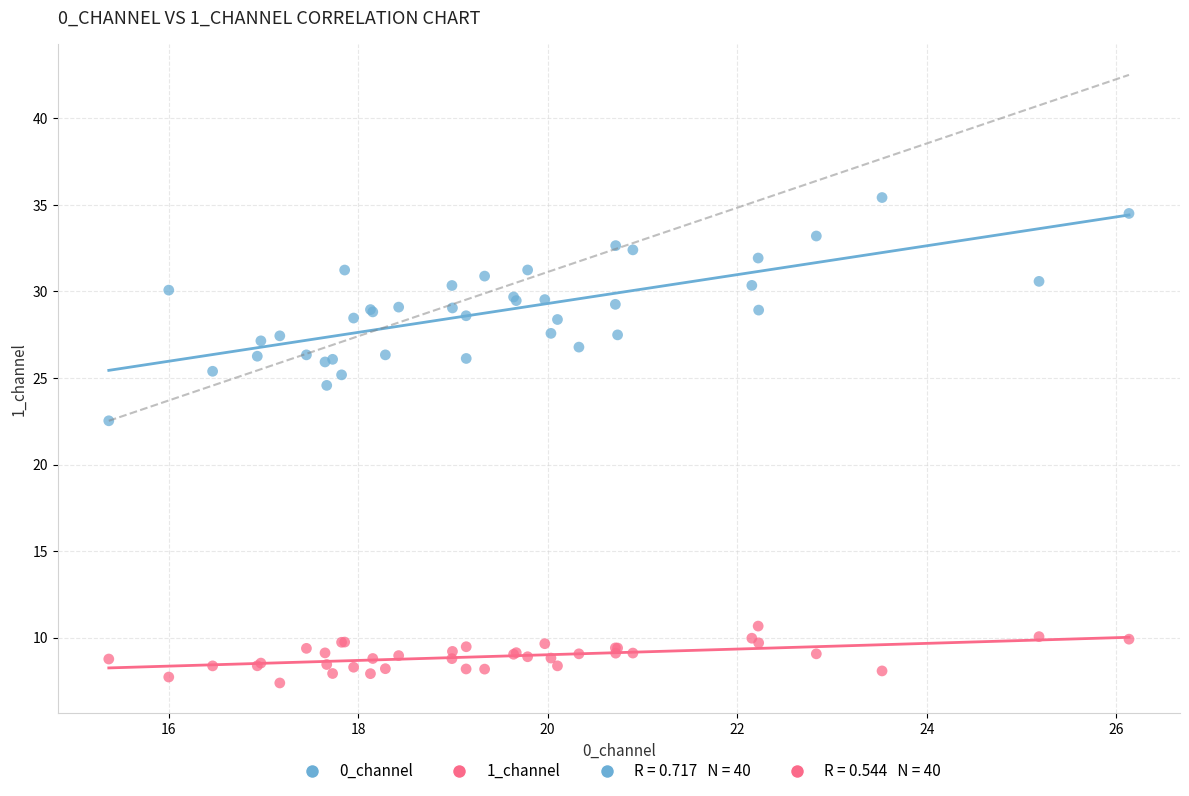

What is the X range (max minus min) for the scatter plot?

10.8